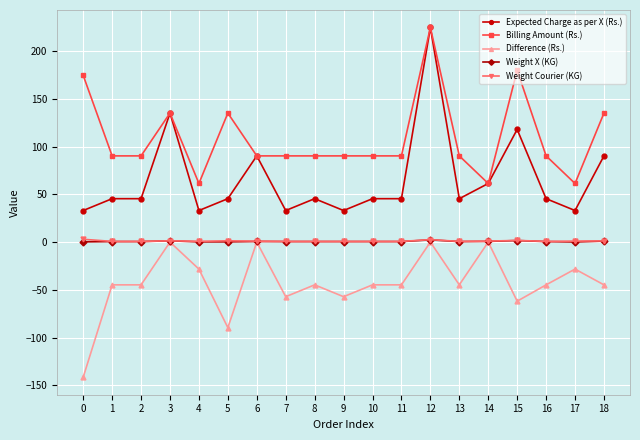

True or false: Weight X (KG) has more than 0 interior local peaks.

True